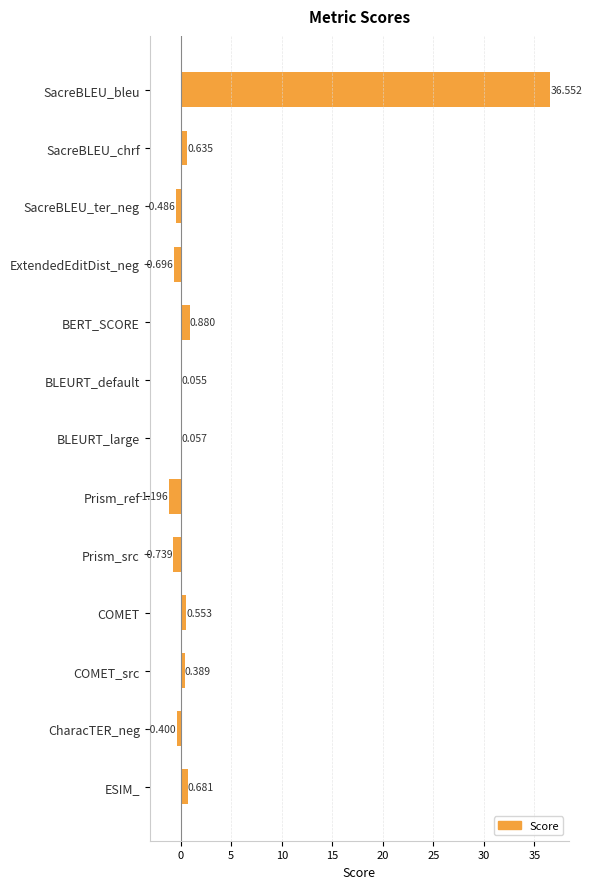

How many positive values are there?

8